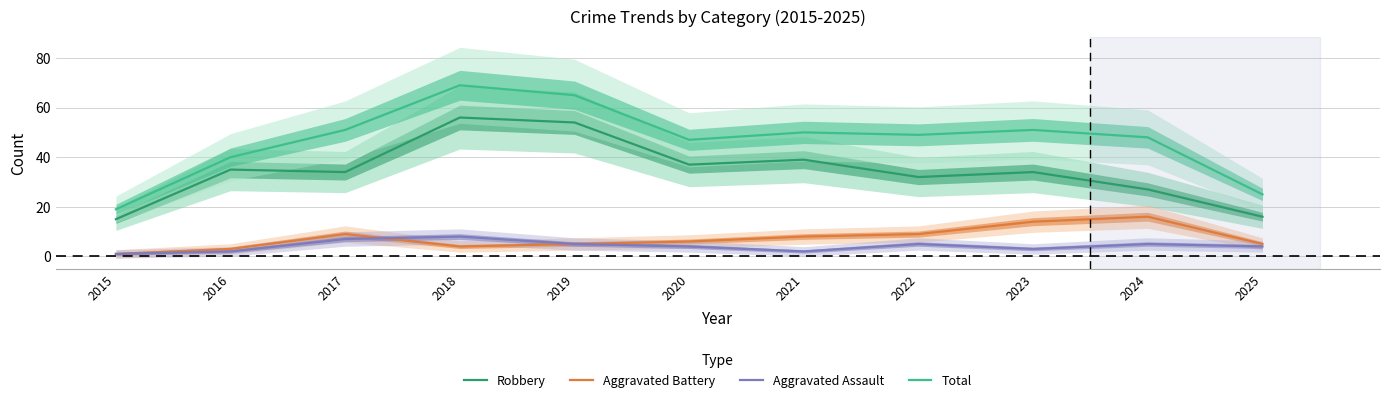

At 2019, list the series in order from smallest to largest.

Aggravated Battery, Aggravated Assault, Robbery, Total